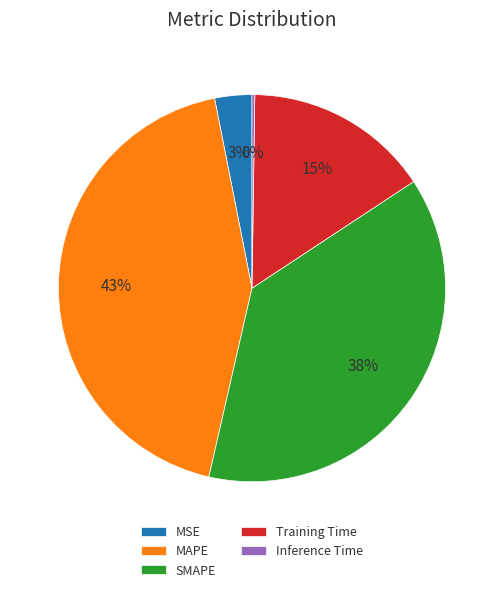

True or false: MAPE accounts for 43% of the total.

True